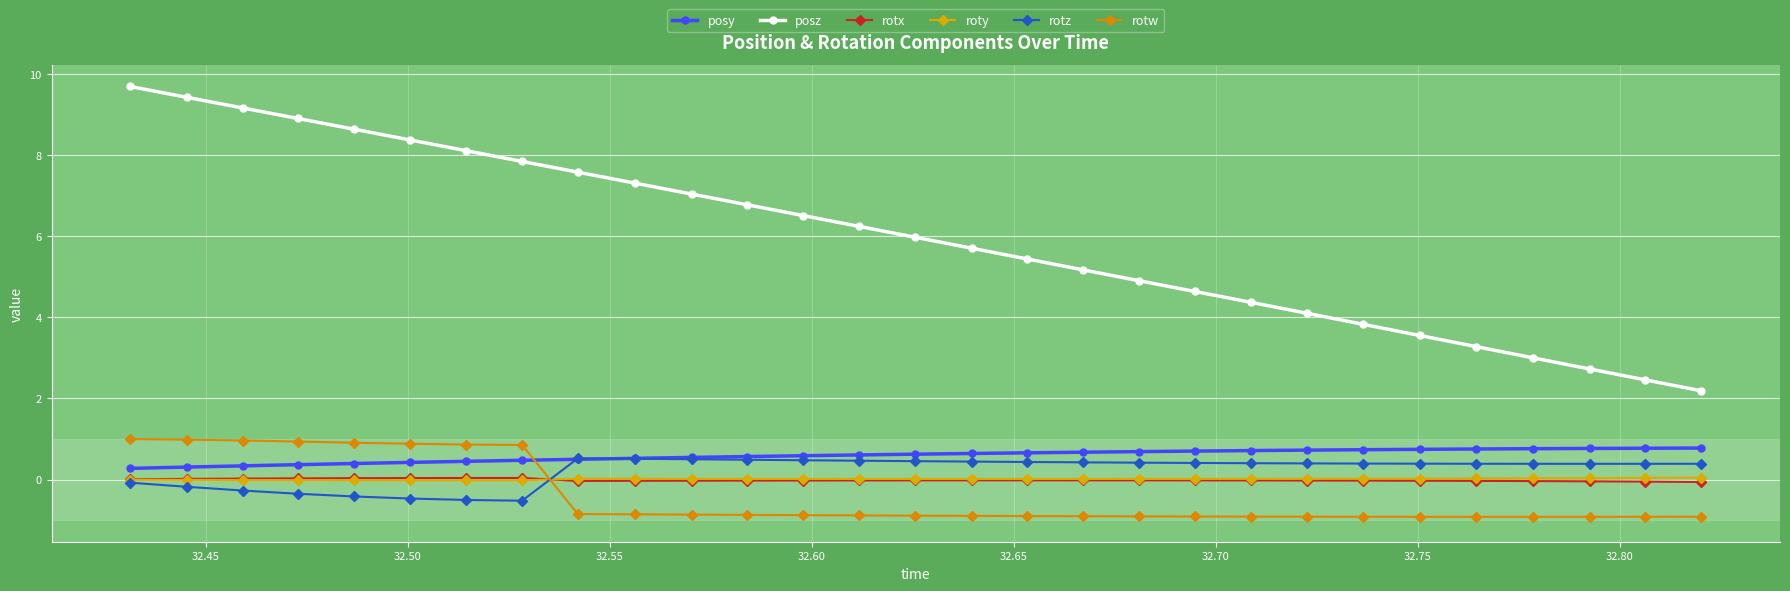

Where does the roty series first go above 0?

32.80